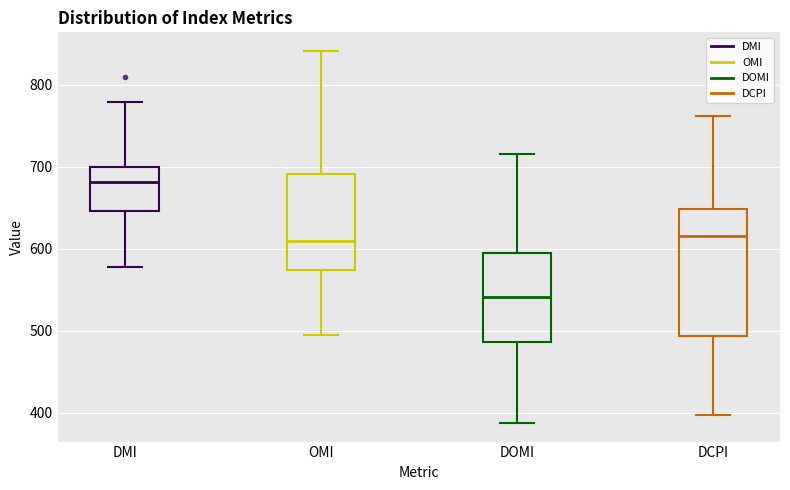

Reading left to right, read every box against the y-axis: the position of its median line, the range the box covers, and the ends of its whiskers. The values are not printed on the chart, so give them approximately, as read against the axis.

DMI: median 680, box 650 to 700, whiskers 580 to 780
OMI: median 610, box 570 to 690, whiskers 500 to 840
DOMI: median 540, box 490 to 600, whiskers 390 to 720
DCPI: median 620, box 490 to 650, whiskers 400 to 760